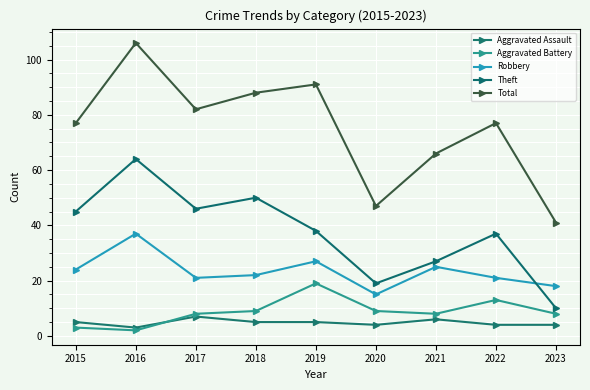

What is the smallest value displayed?

2